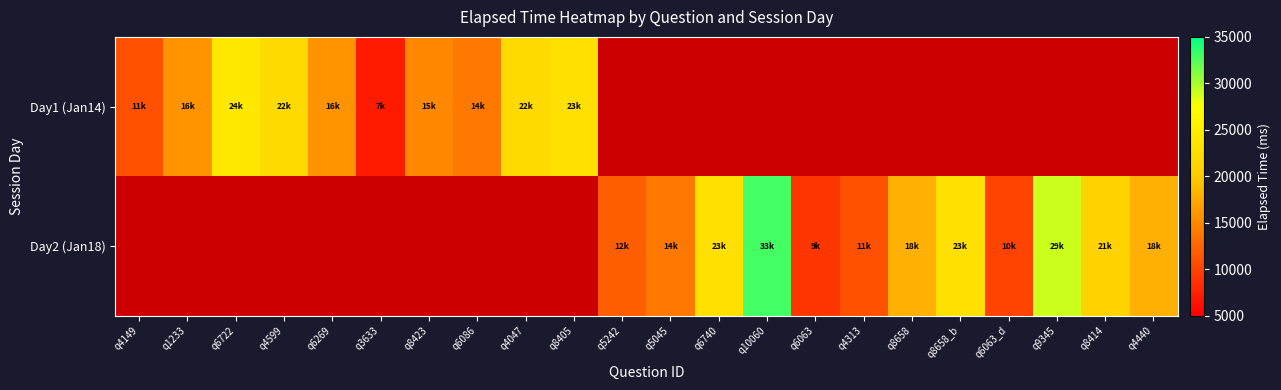

Which has a higher value, q5242 or q4599?

q4599